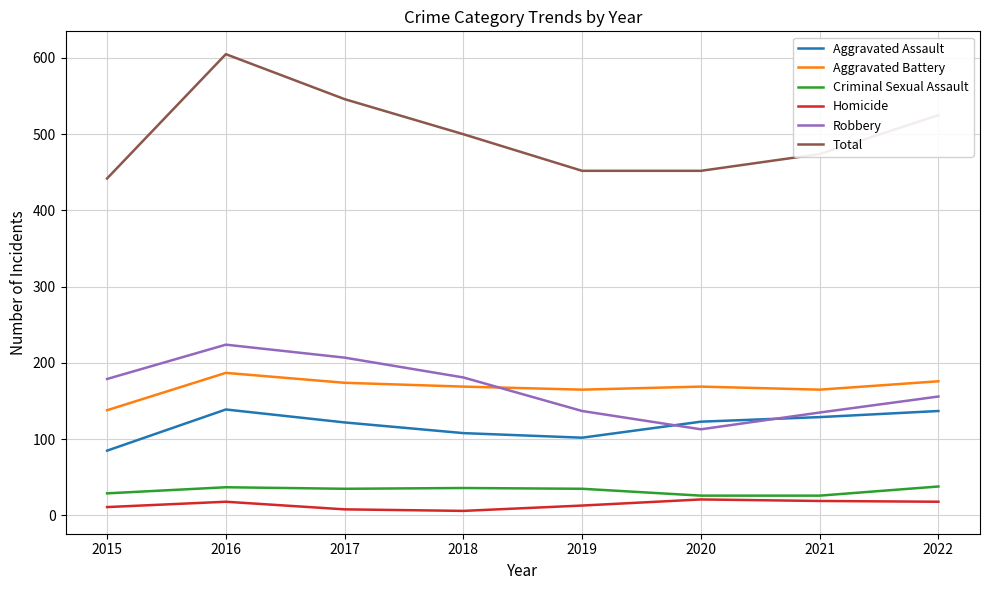

How many values in the Robbery series are below 179?

4